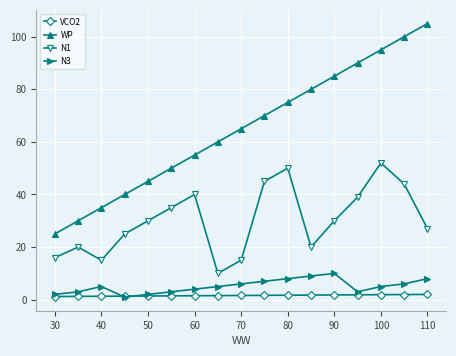

How many data points does each series have?

17